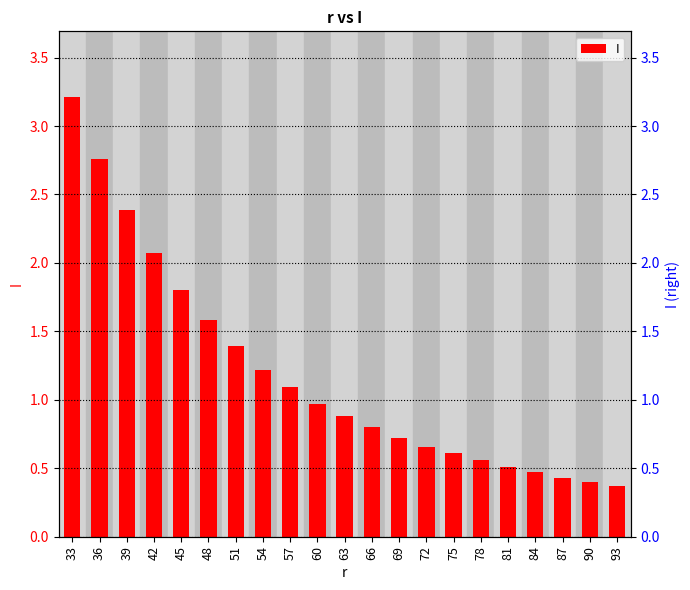

How many bars are there in total?

21